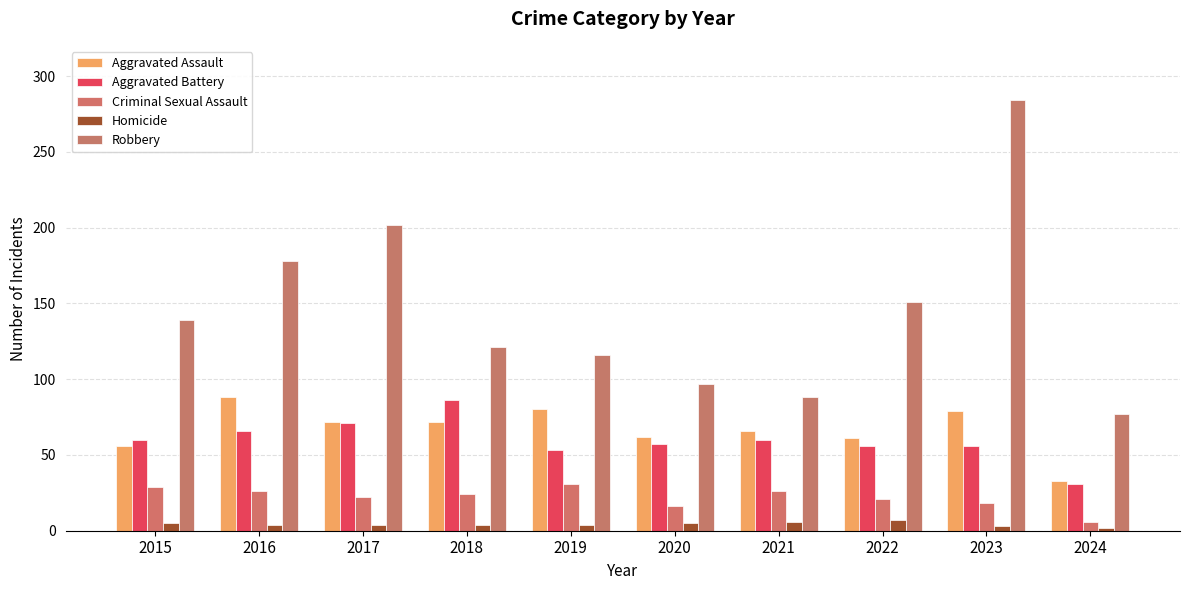

Where does the Criminal Sexual Assault series first go above 24?

2015